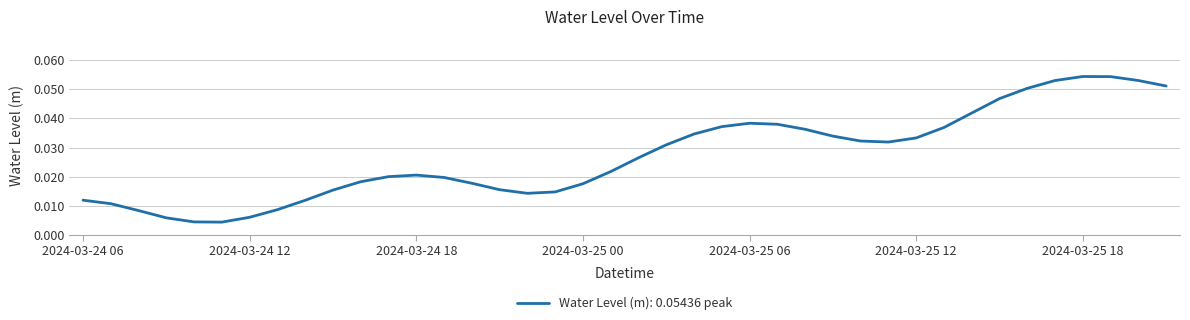

Rank the categories by value from lowest to highest.

2024-03-24 11:00, 2024-03-24 10:00, 2024-03-24 09:00, 2024-03-24 12:00, 2024-03-24 08:00, 2024-03-24 13:00, 2024-03-24 07:00, 2024-03-24 14:00, 2024-03-24 06:00, 2024-03-24 22:00, 2024-03-24 23:00, 2024-03-24 15:00, 2024-03-24 21:00, 2024-03-25 00:00, 2024-03-24 20:00, 2024-03-24 16:00, 2024-03-24 19:00, 2024-03-24 17:00, 2024-03-24 18:00, 2024-03-25 01:00, 2024-03-25 02:00, 2024-03-25 03:00, 2024-03-25 11:00, 2024-03-25 10:00, 2024-03-25 12:00, 2024-03-25 09:00, 2024-03-25 04:00, 2024-03-25 08:00, 2024-03-25 13:00, 2024-03-25 05:00, 2024-03-25 07:00, 2024-03-25 06:00, 2024-03-25 14:00, 2024-03-25 15:00, 2024-03-25 16:00, 2024-03-25 21:00, 2024-03-25 17:00, 2024-03-25 20:00, 2024-03-25 19:00, 2024-03-25 18:00